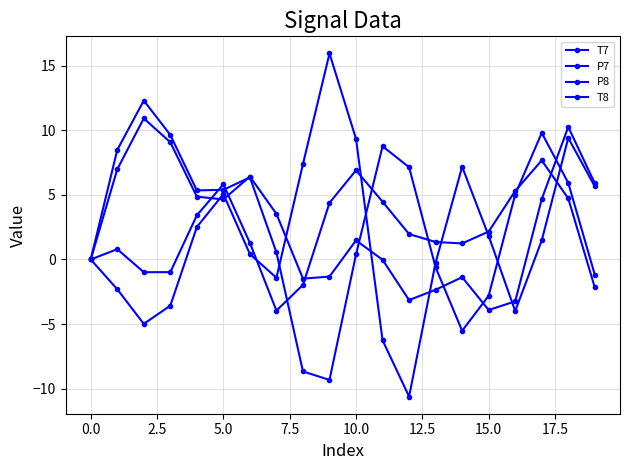

True or false: T8 and T7 intersect in this chart.

True